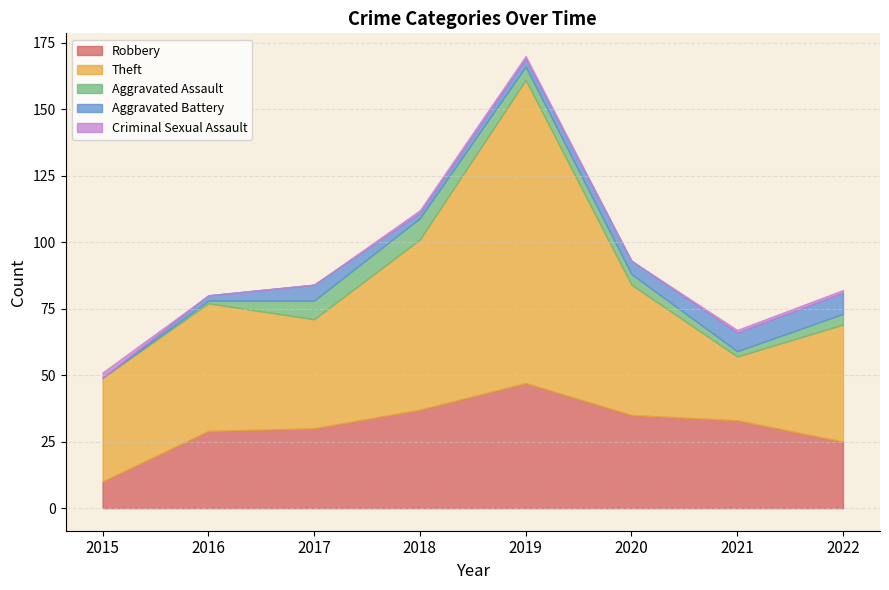

Which series has the widest spread of values?

Theft